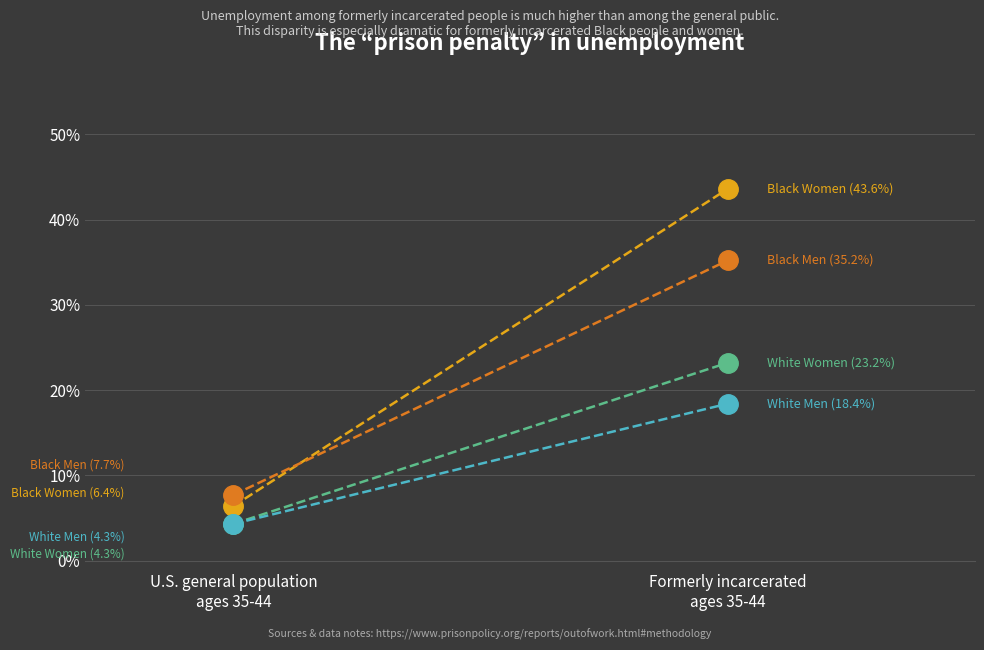

The Black Women series shows 10.8 at U.S. general population
ages 35-44. True or false?

False